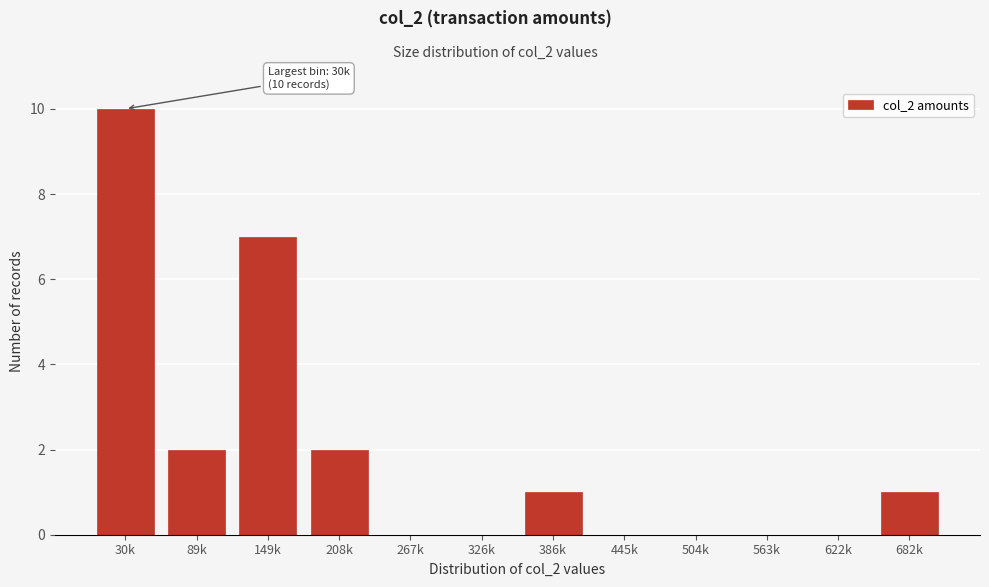

Reading left to right, what are all the values shown in this chart?

30k=10	89k=2	149k=7	208k=2	267k=0	326k=0	386k=1	445k=0	504k=0	563k=0	622k=0	682k=1